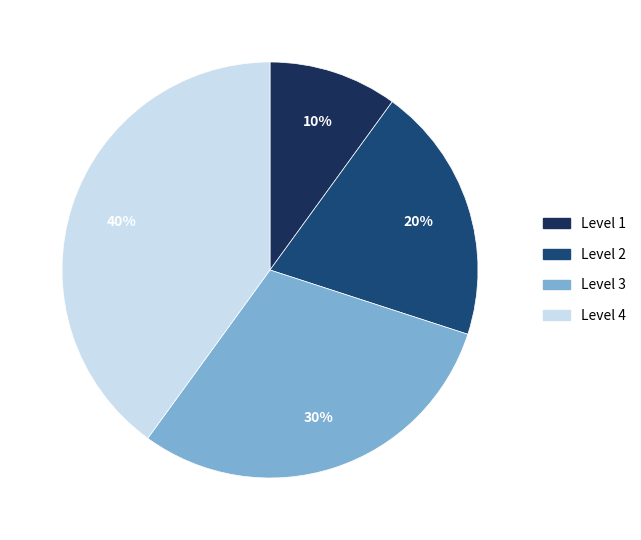

To the nearest percent, what portion does Level 2 represent?

20%